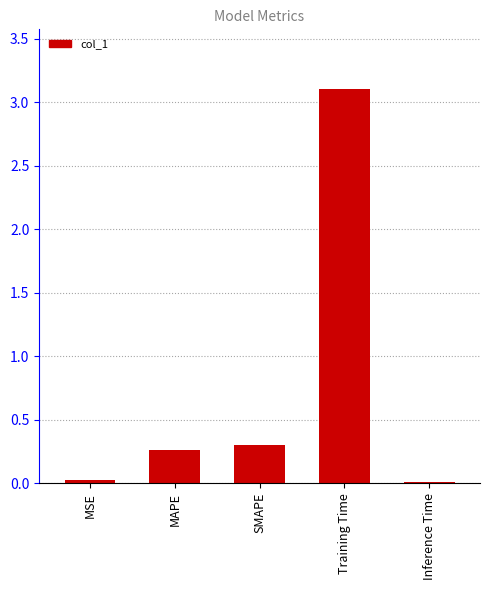

The value at Training Time is 4.9. True or false?

False